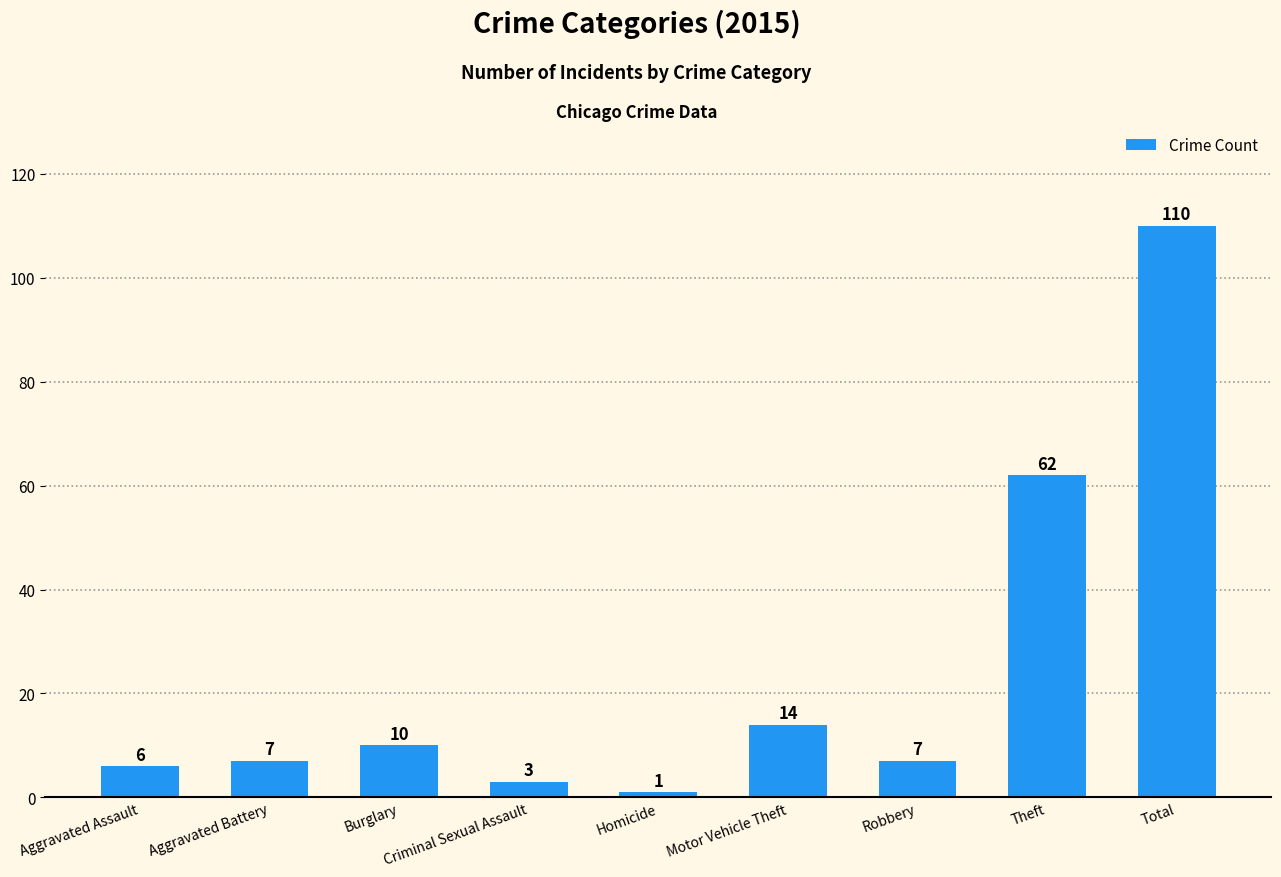

What is the sum of the values at Criminal Sexual Assault and Homicide?

4